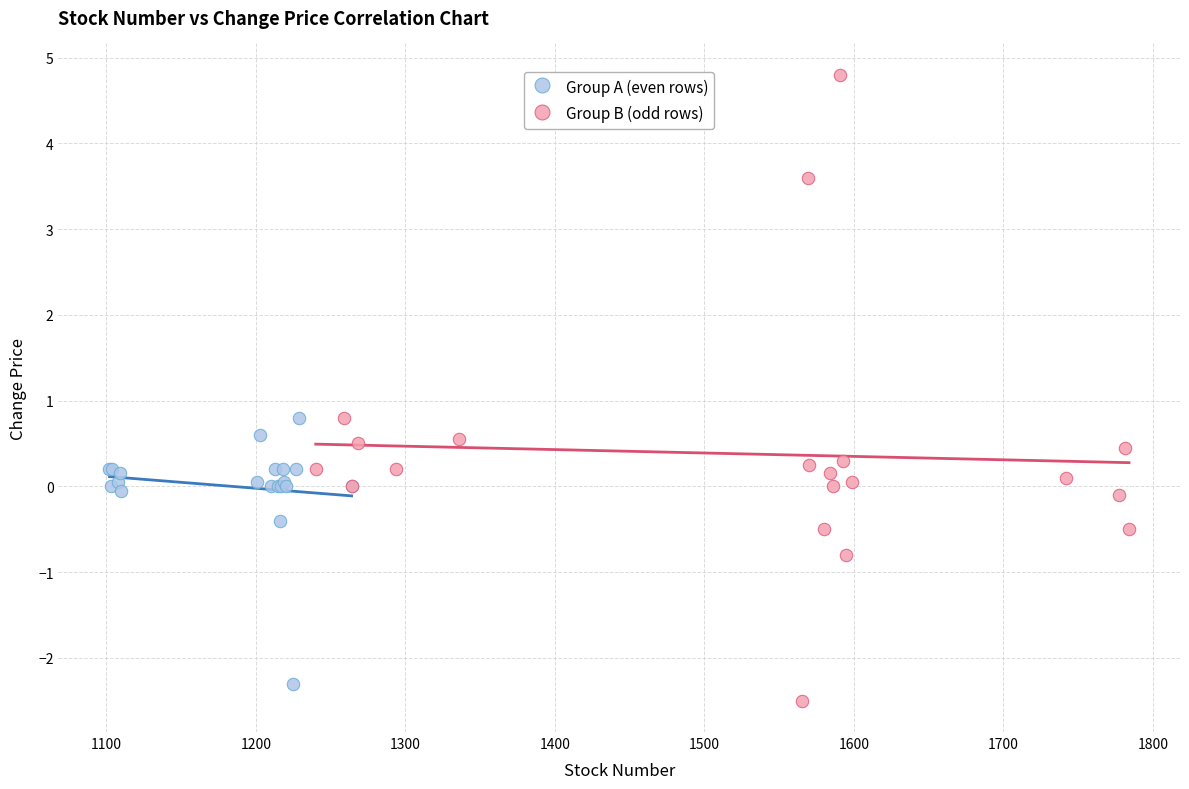

Which series contains the highest Y value?

Group B (odd rows)